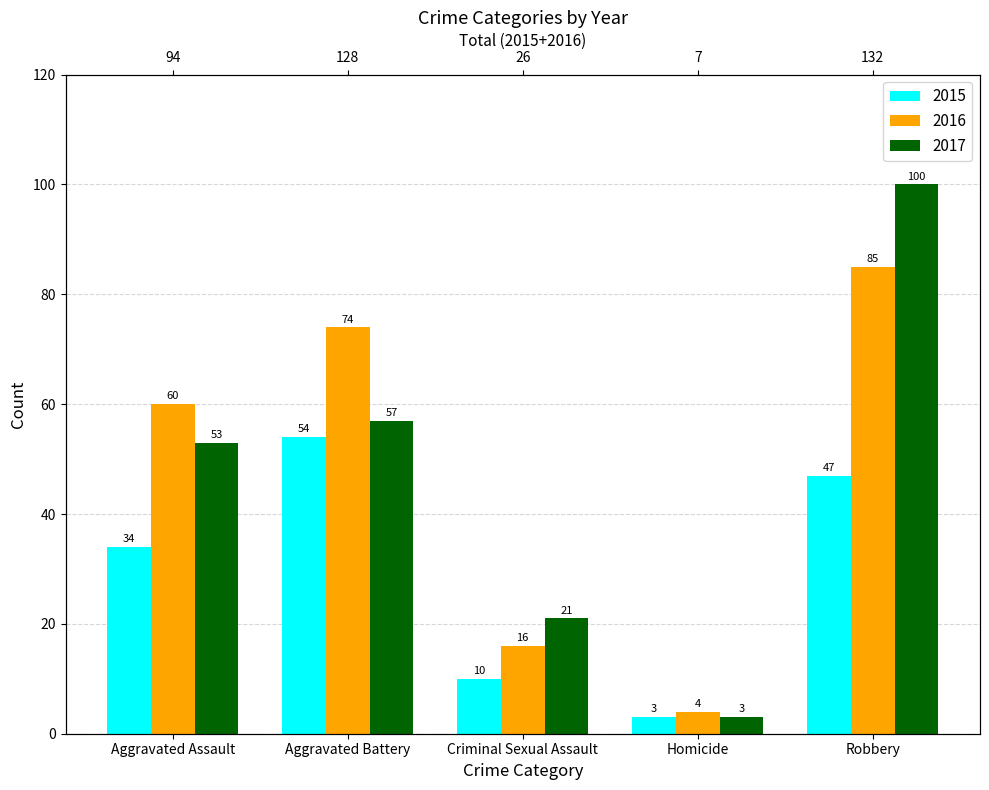

What is the lowest value of the 2016 series?

4